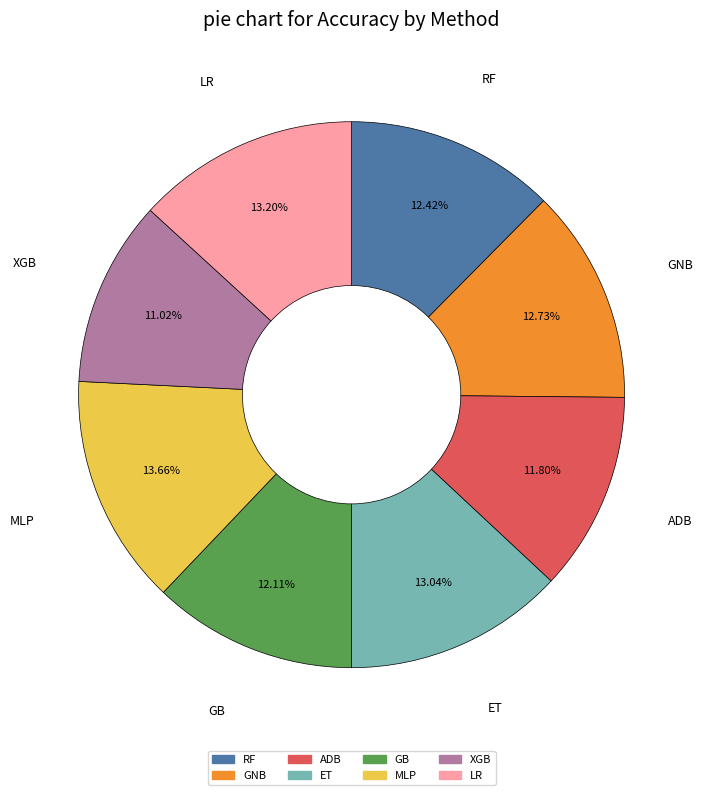

How many slices are in this pie chart?

8